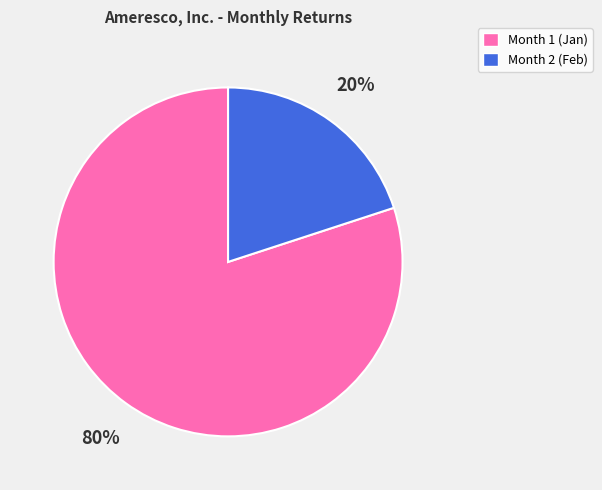

Is there a majority slice in this chart?

Yes